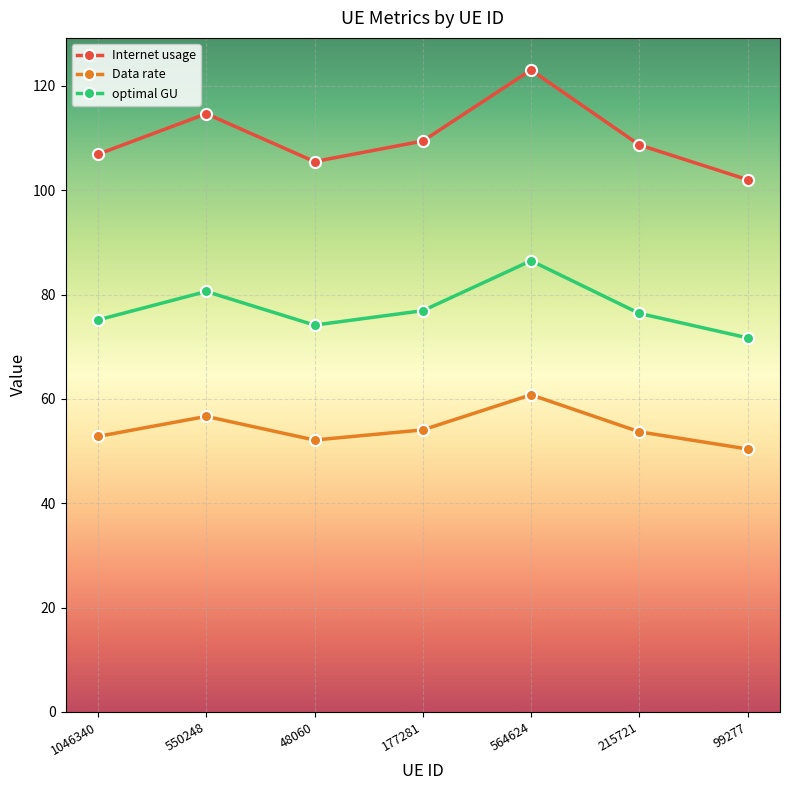

How many lines are shown in the chart?

3